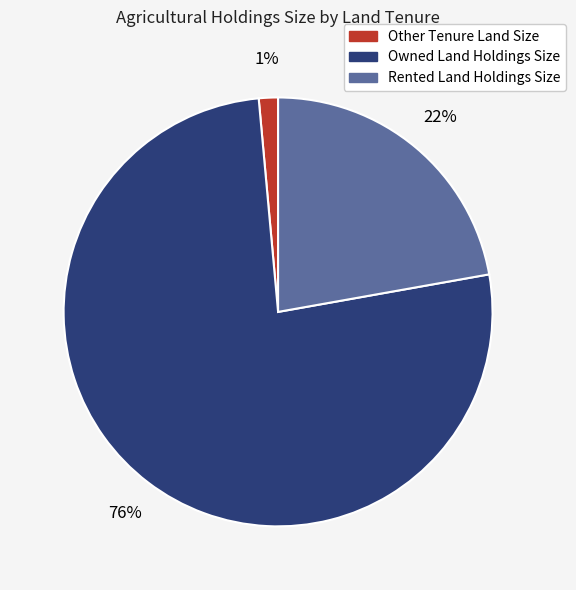

Which category has the biggest portion of the pie?

Owned Land Holdings Size